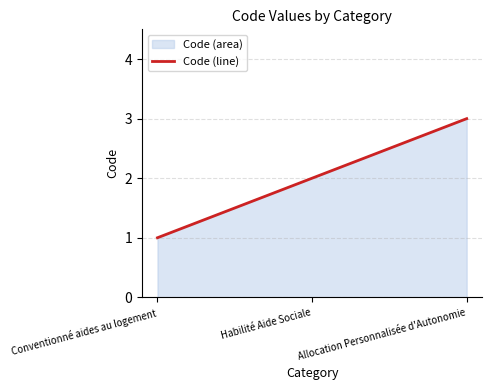

Where does the data first go above 2?

Allocation Personnalisée d'Autonomie